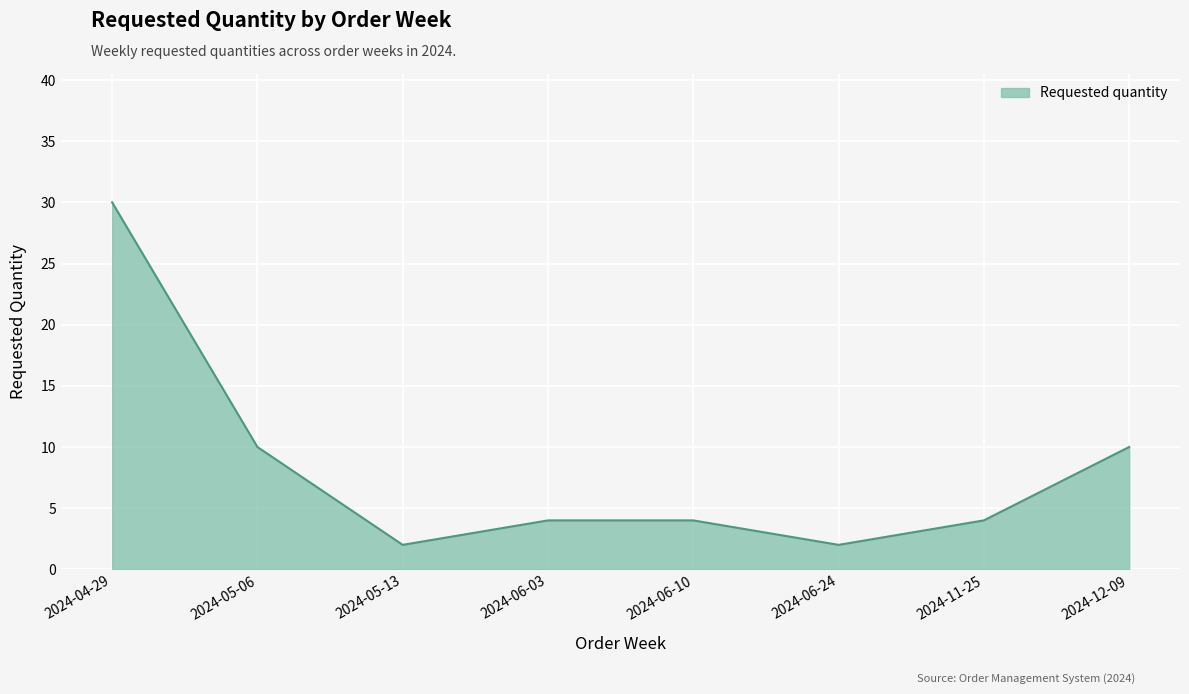

What position from the left is 2024-05-13?

3